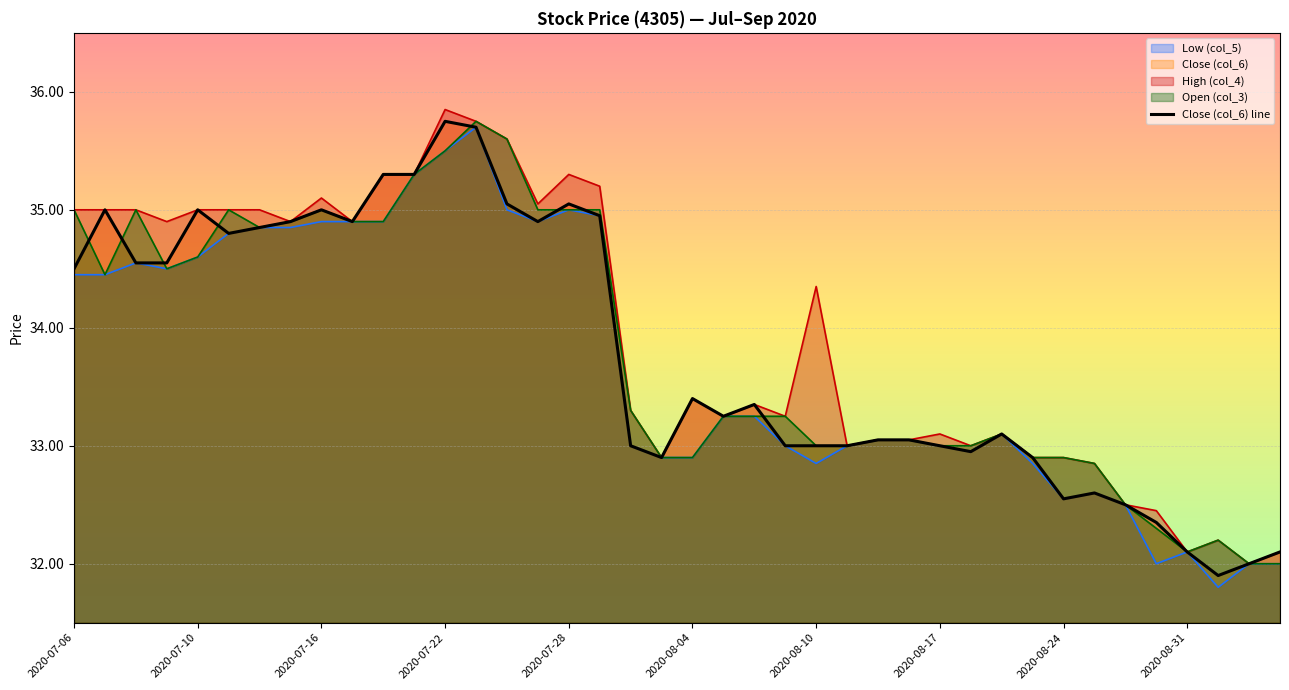

At which category does the chart reach its minimum across all series?

37